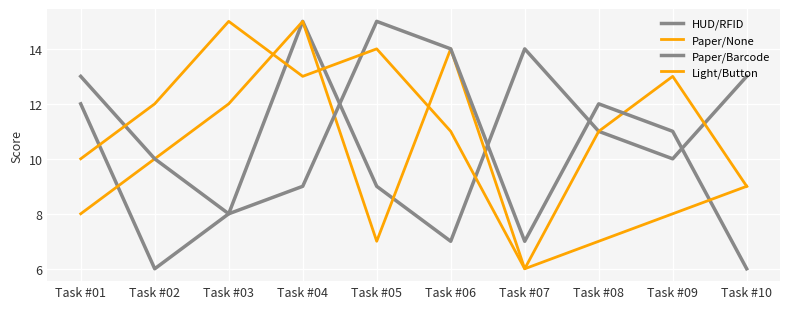

At Task #09, list the series in order from smallest to largest.

Light/Button, HUD/RFID, Paper/Barcode, Paper/None